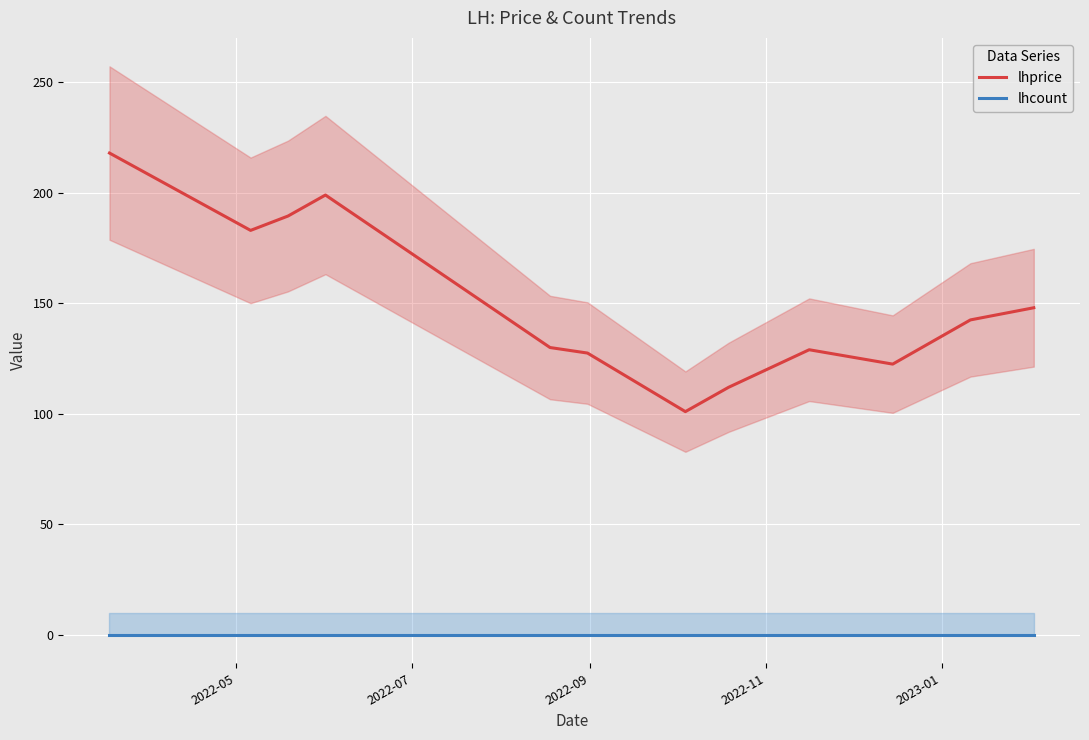

What is the difference between the maximum and minimum values in the lhprice series?

117.0